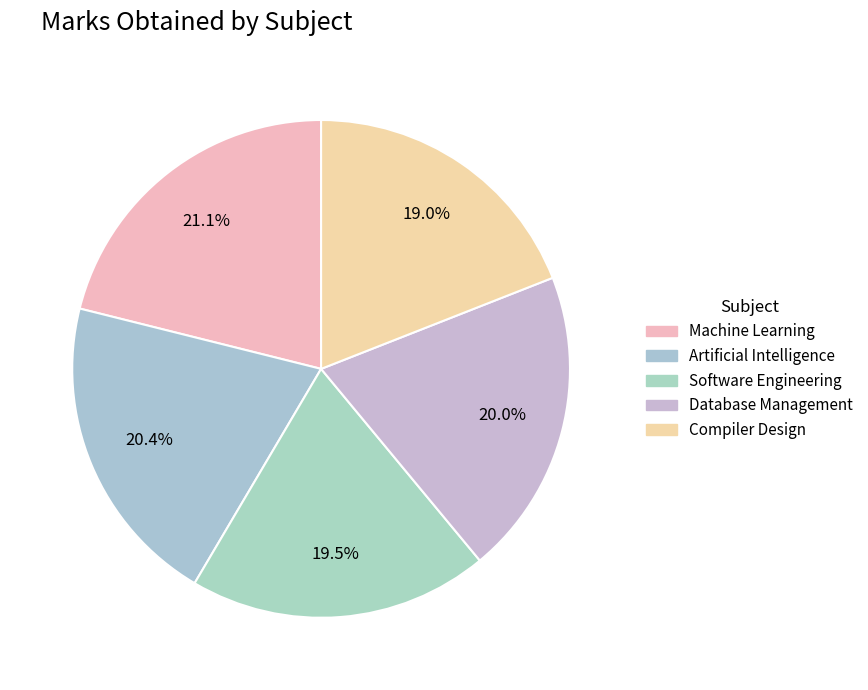

What is the change in value from Database Management to Compiler Design?

-4